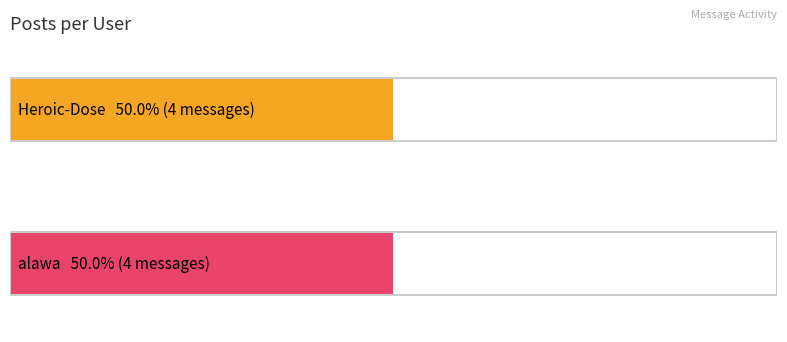

List the series in order of their overall mean, lowest first.

Heroic-Dose, alawa